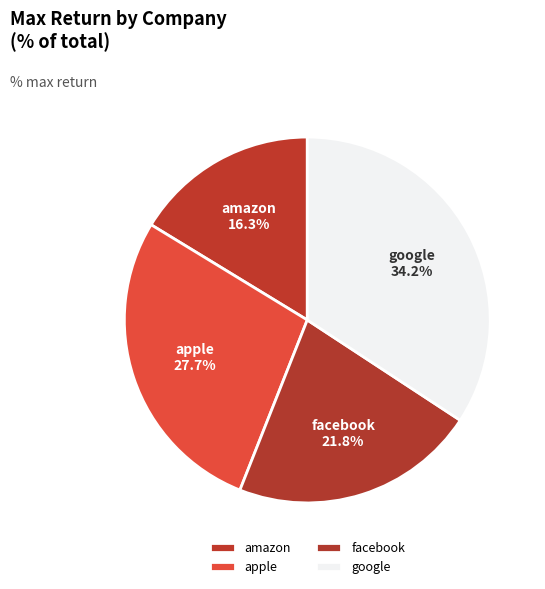

What is the smallest slice in the pie chart?

amazon